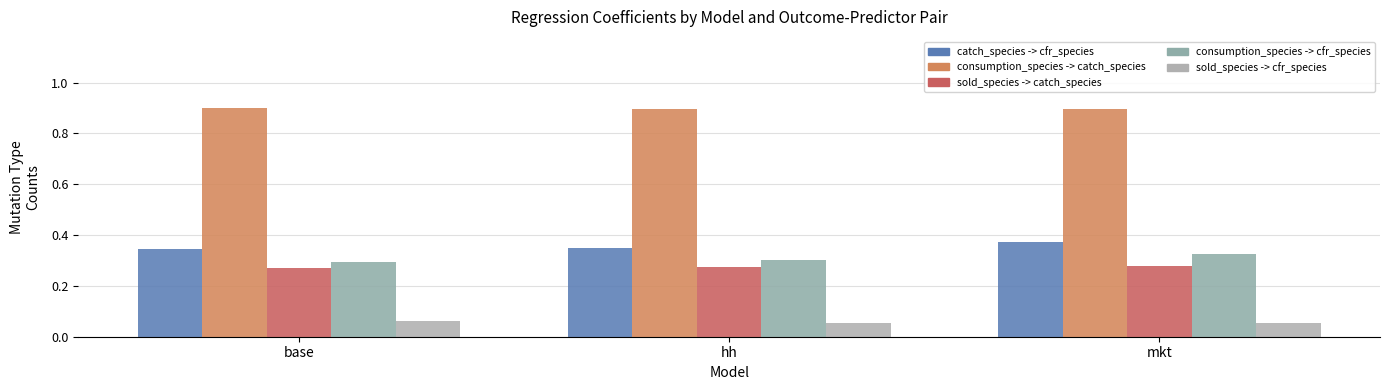

How many consumption_species -> cfr_species values are between 0 and 1?

3